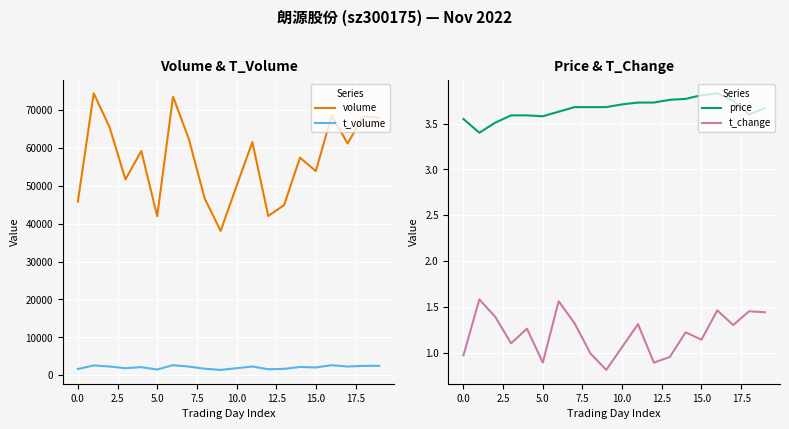

True or false: volume and t_change intersect in this chart.

False